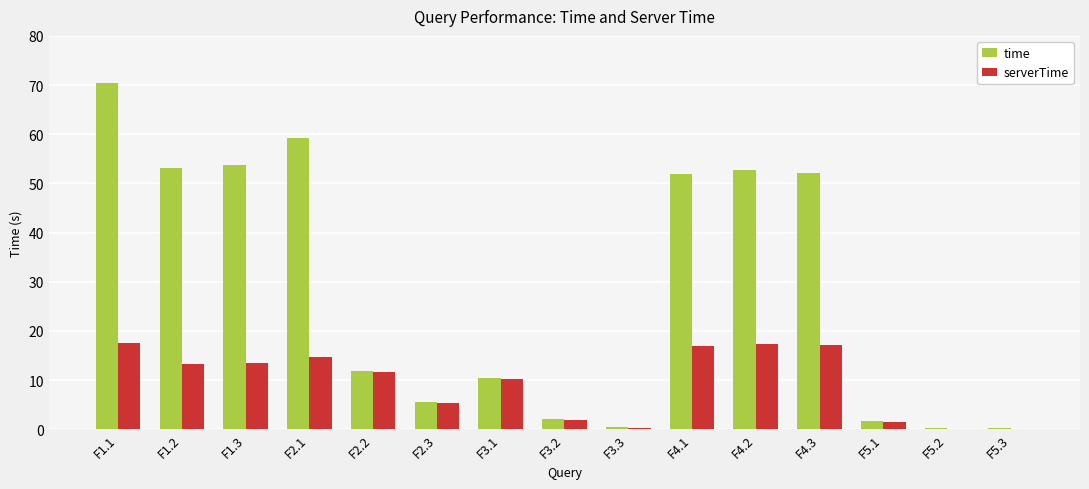

What is the greatest value displayed?

70.4